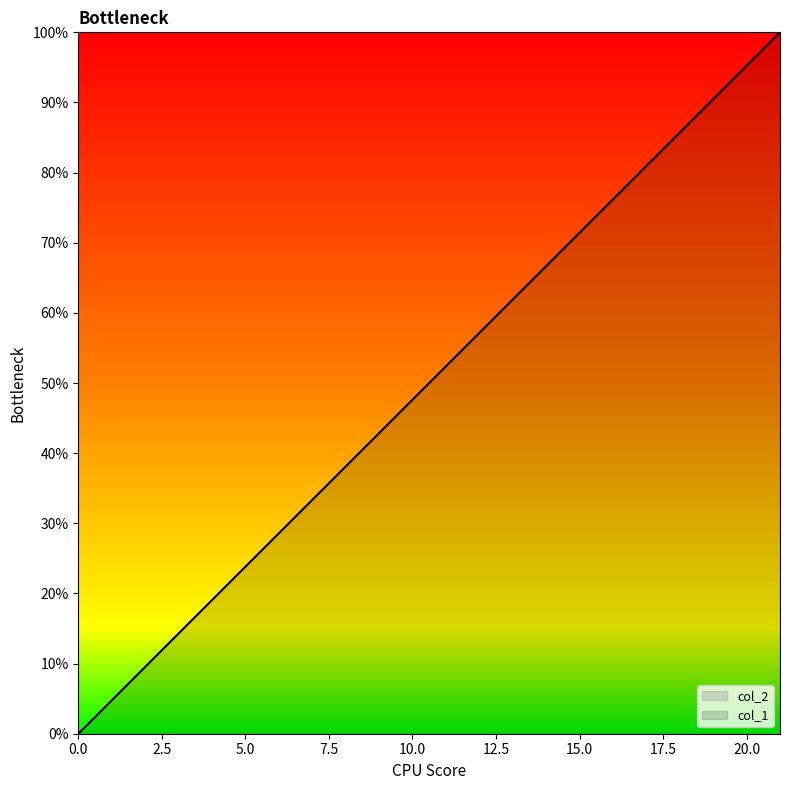

Rank the categories by value from lowest to highest.

0, 1, 2, 3, 4, 5, 6, 7, 8, 9, 10, 11, 12, 13, 14, 15, 16, 17, 18, 19, 20, 21